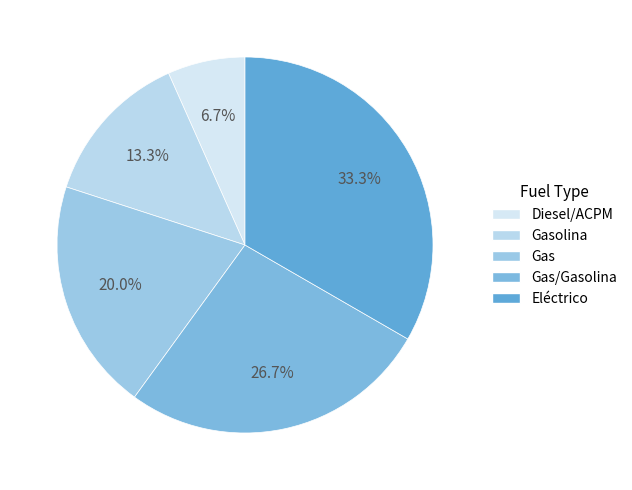

What is the smallest slice in the pie chart?

Diesel/ACPM